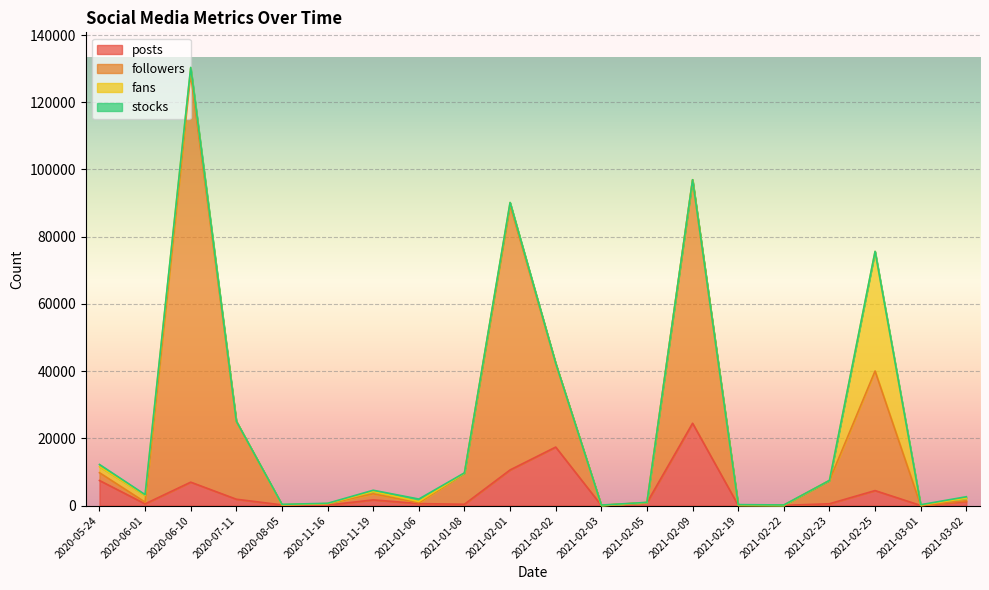

What is the difference between the highest and lowest values at 2021-02-09?

72397